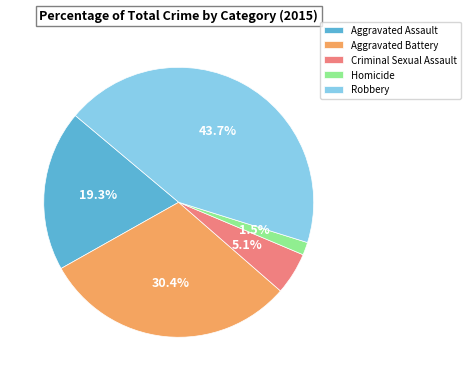

What percentage is the Robbery slice, to the nearest percent?

44%